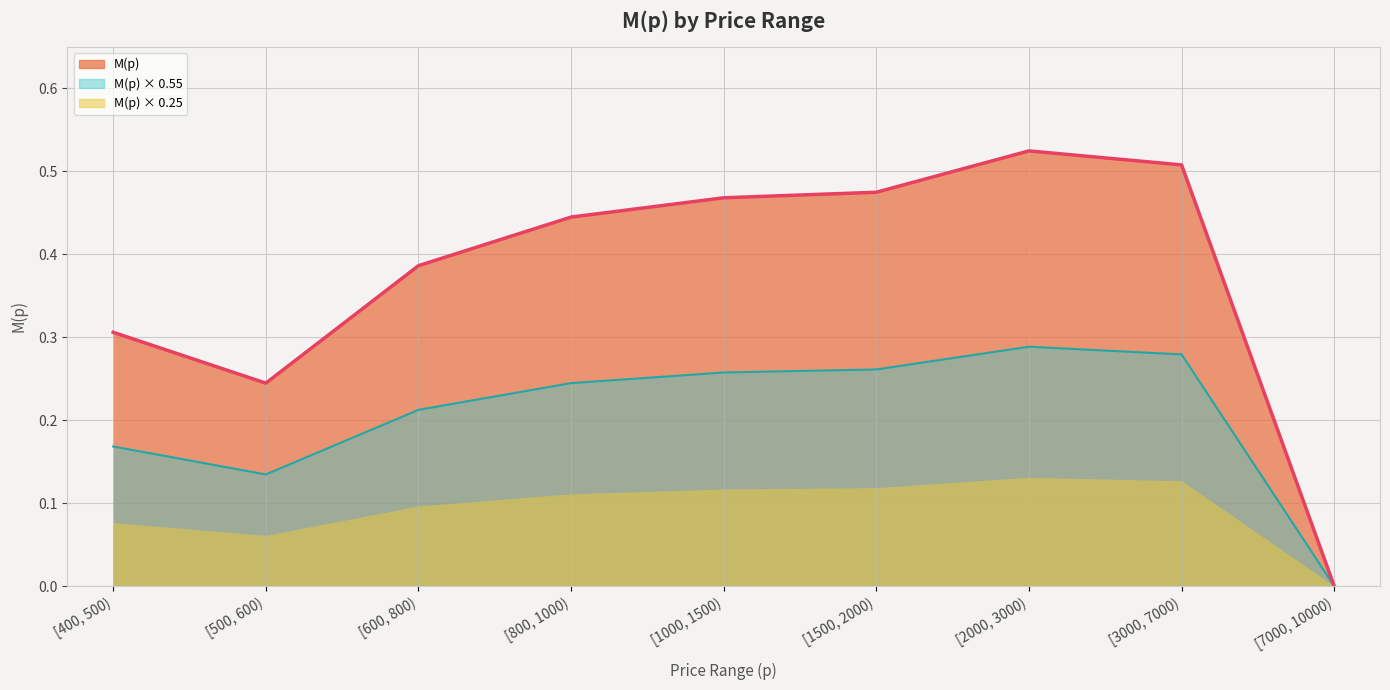

List the labels in order of value, largest first.

[2000, 3000), [3000, 7000), [1500, 2000), [1000, 1500), [800, 1000), [600, 800), [400, 500), [500, 600), [7000, 10000)